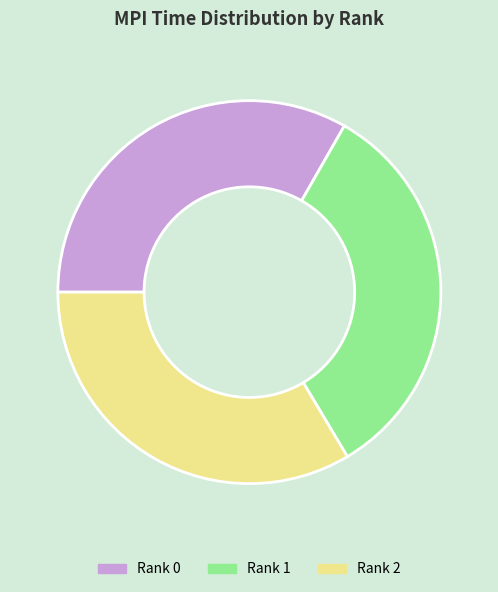

Does any single category account for the majority?

No